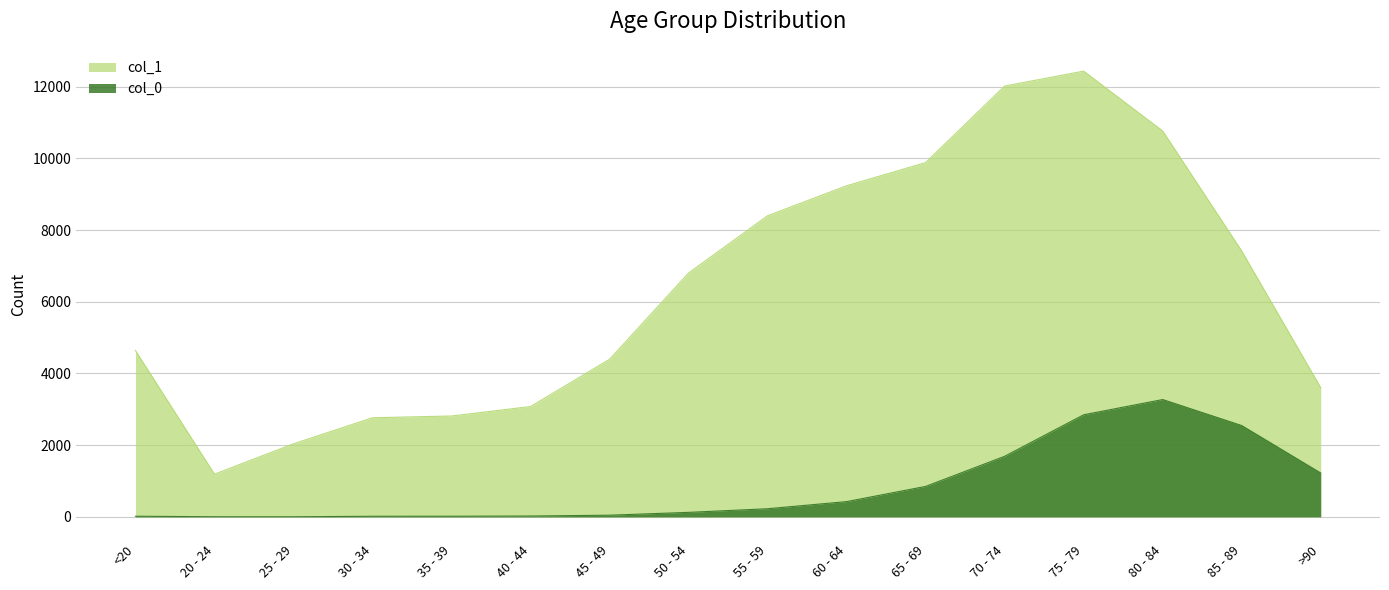

True or false: col_0 has a value of 850 at 65 - 69.

True